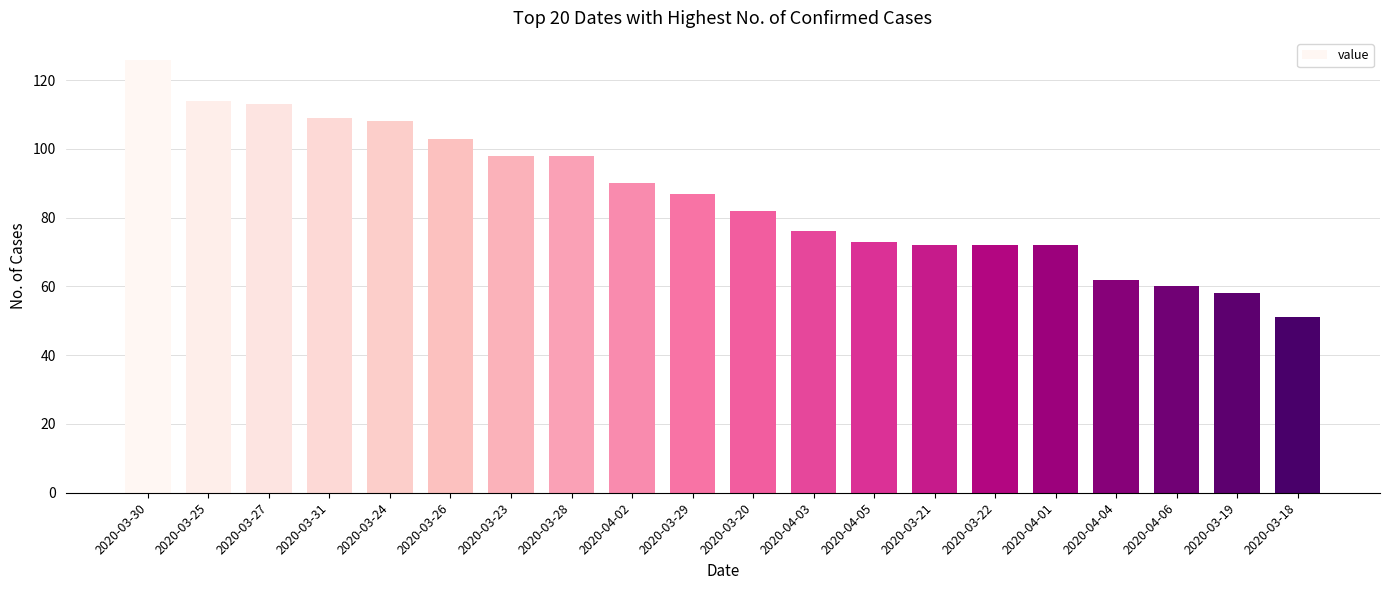

Which label corresponds to the largest value in the chart?

2020-03-30